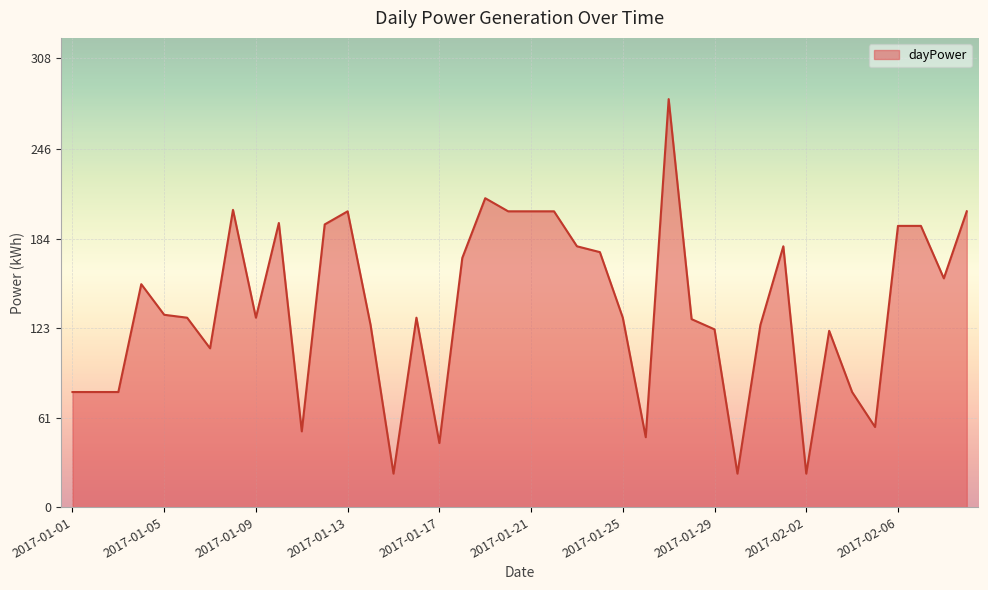

What is the greatest value displayed?

280